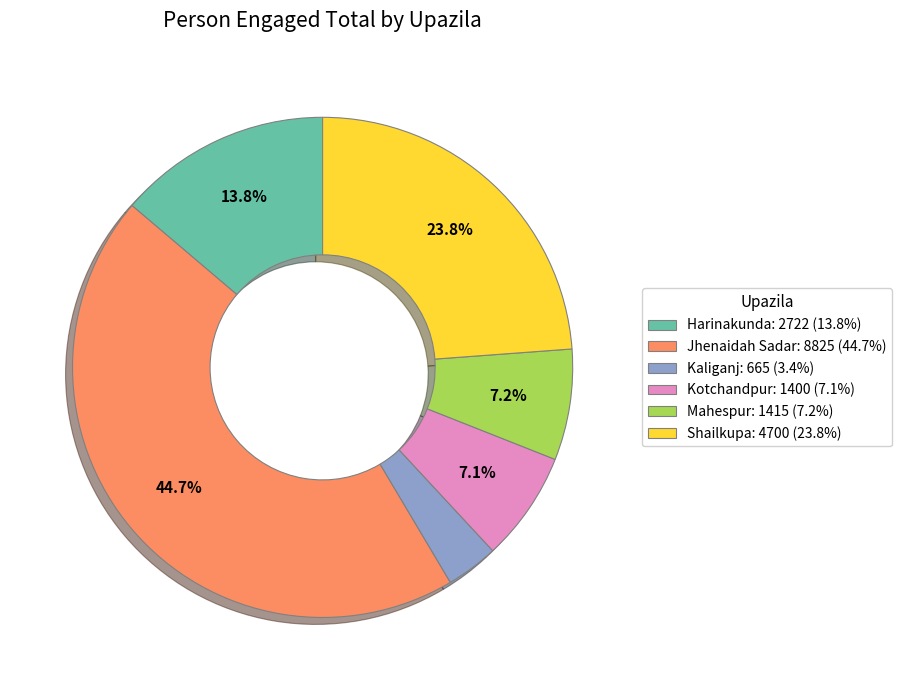

To the nearest percent, what percentage of the pie is Mahespur?

7%